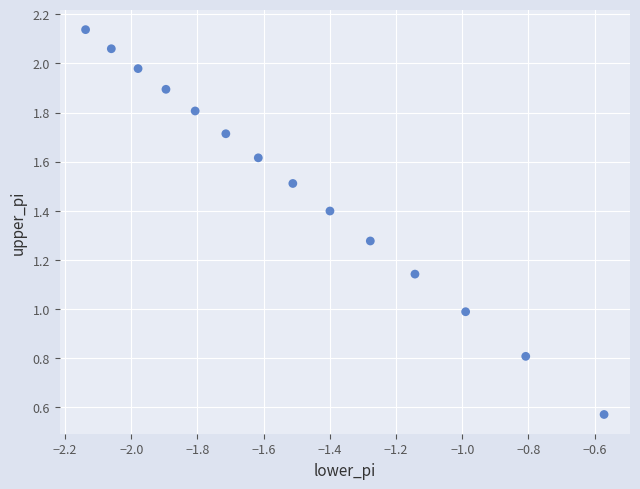

What is the range of Y values (max minus min)?

1.6